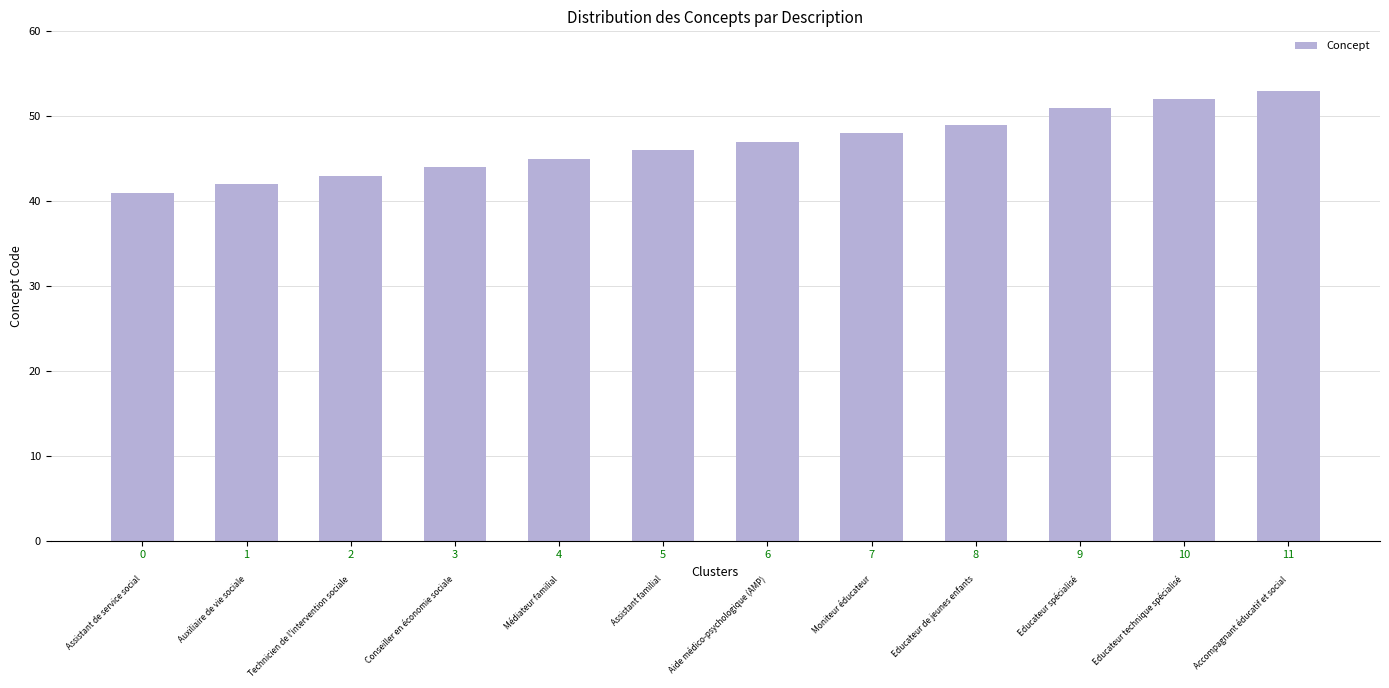

Reading right to left, extract all data points from this chart.

53	52	51	49	48	47	46	45	44	43	42	41